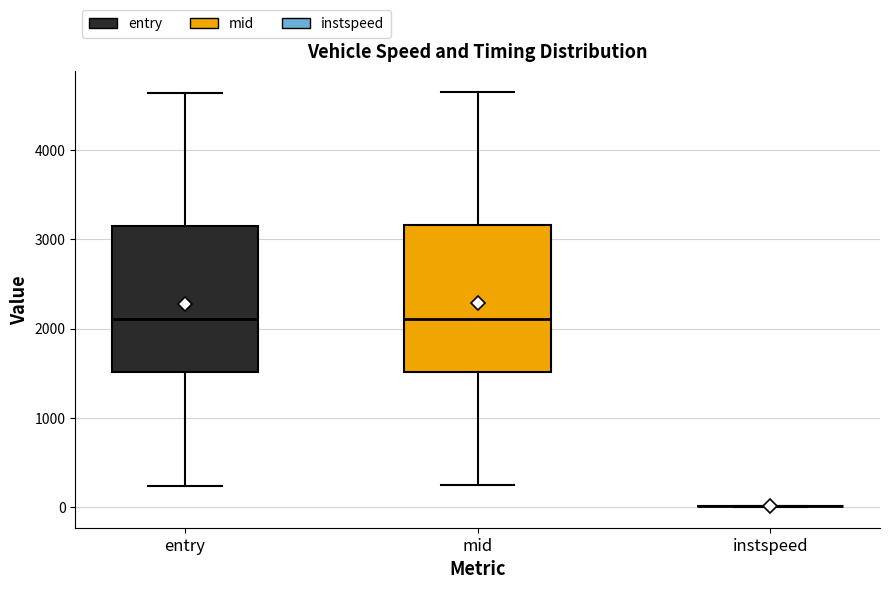

Reading left to right, transcribe this box plot: for each box, give where its median line is, the range the box spans, and where its two whiskers end, as read against the y-axis. The values are not printed on the chart, so give them approximately, as read against the axis.

entry: median 2100, box 1500 to 3200, whiskers 200 to 4600
mid: median 2100, box 1500 to 3200, whiskers 200 to 4700
instspeed: box collapsed to a line at 0, whiskers 0 to 0